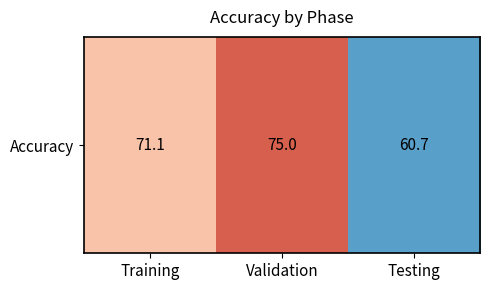

What is the difference between the maximum and minimum values?

14.3